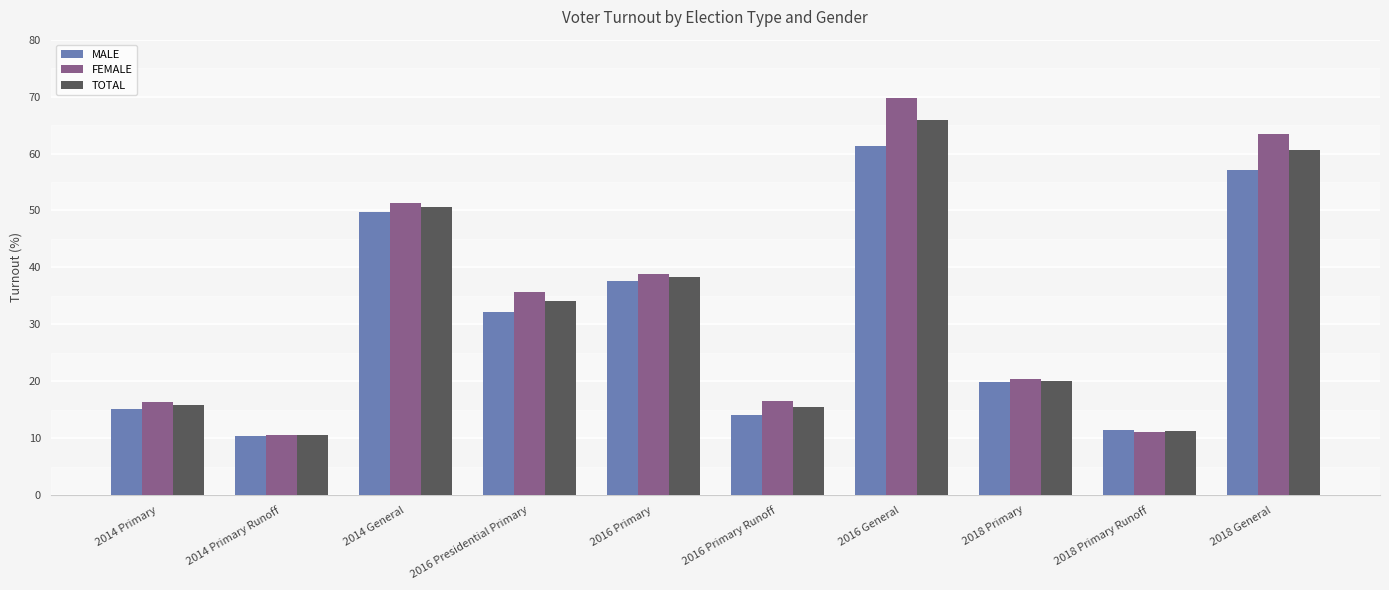

Is it true that TOTAL equals 15.8 at 2014 Primary?

True